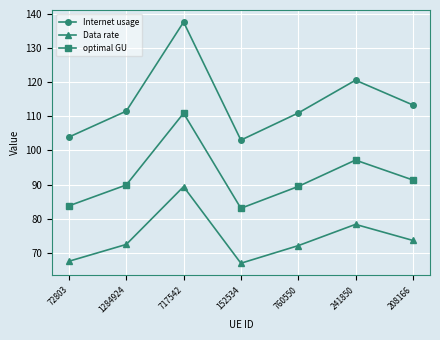

True or false: optimal GU has more than 0 interior local peaks.

True